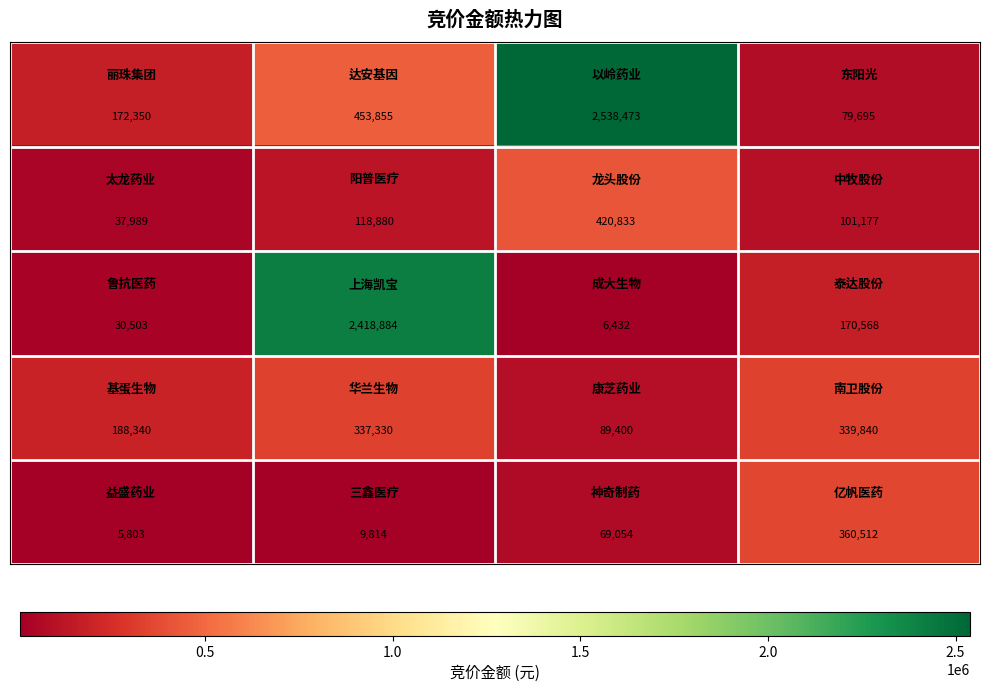

Count the number of data series in this chart.

5